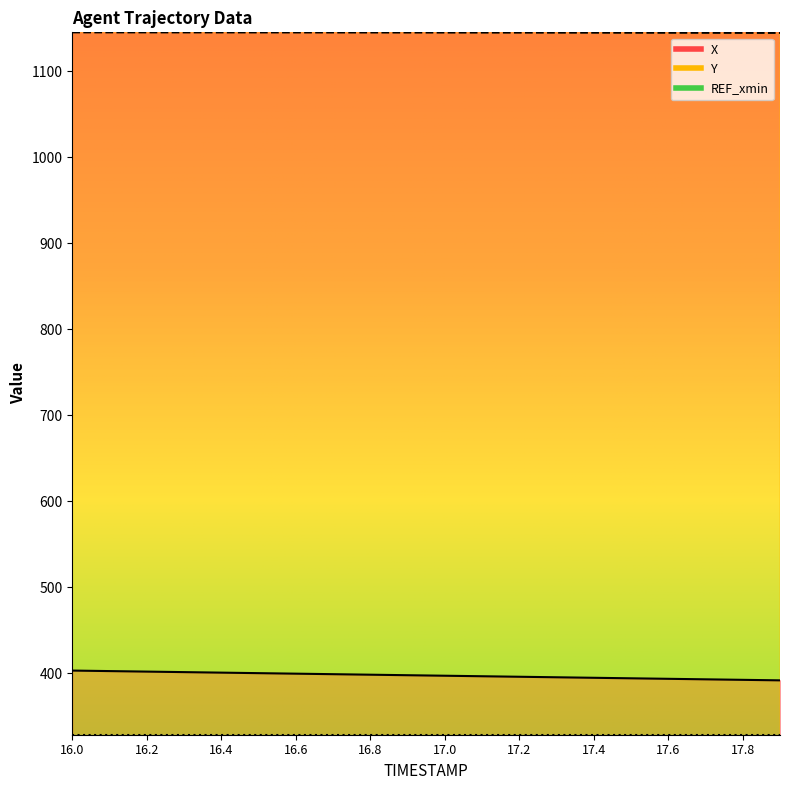

Rank the categories by X value from lowest to highest.

17.9, 17.8, 17.7, 17.6, 17.5, 17.4, 17.3, 17.2, 17.1, 17.0, 16.9, 16.8, 16.7, 16.6, 16.5, 16.4, 16.3, 16.2, 16.1, 16.0